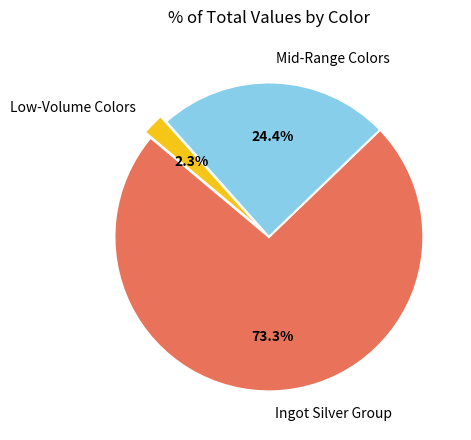

Is there any slice that represents more than half of the pie?

Yes